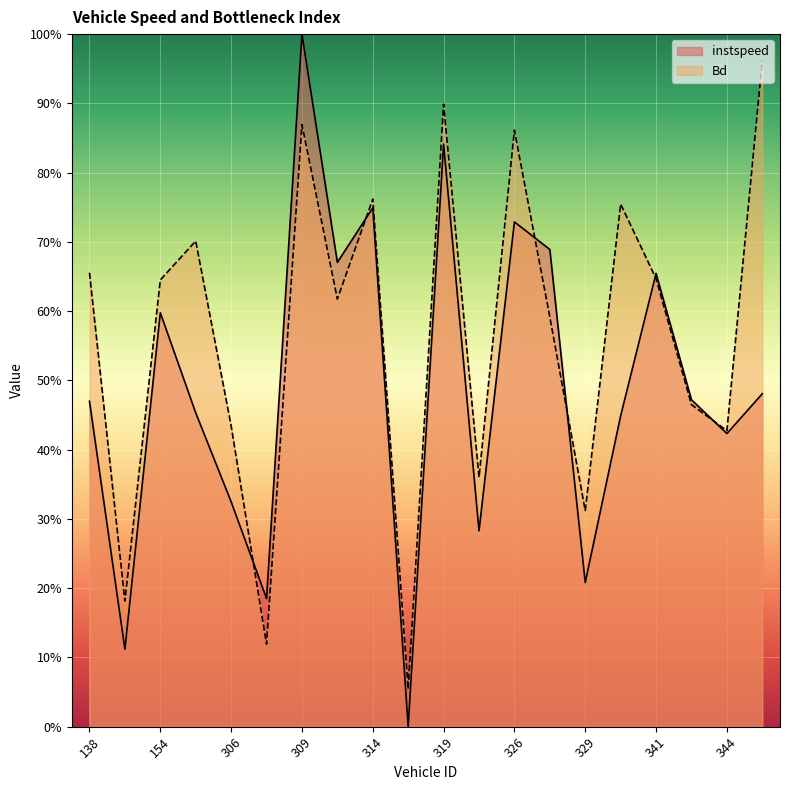

The value of instspeed at 326 is 1.1. True or false?

False